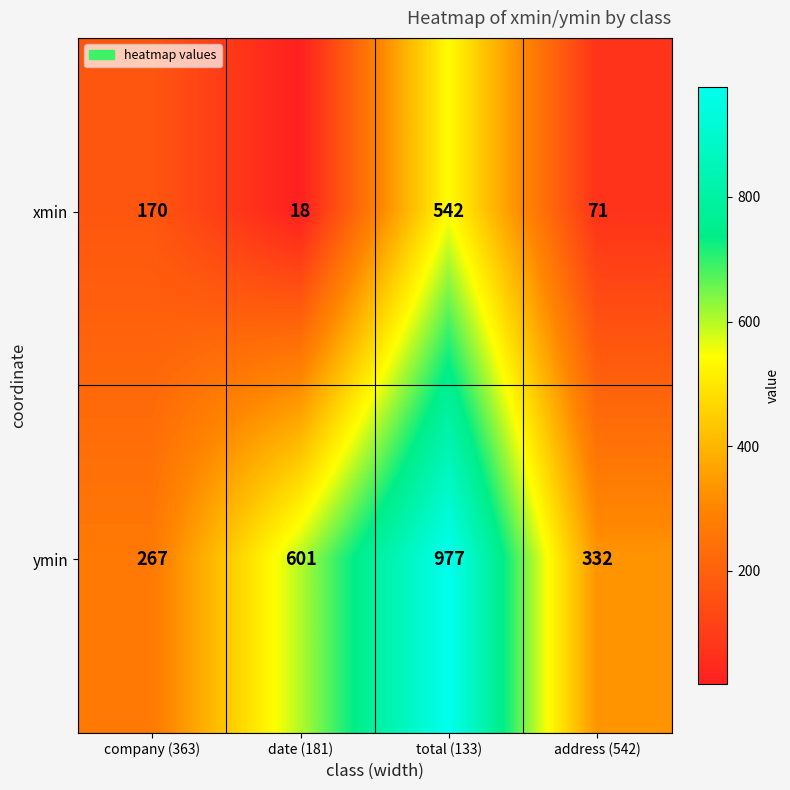

What is the smallest value displayed?

18